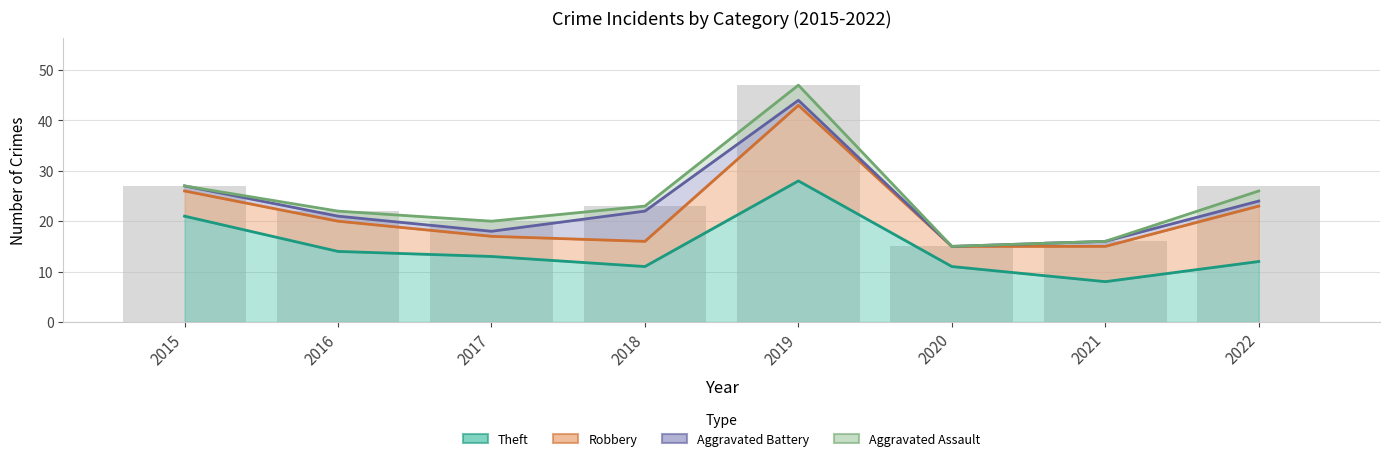

What is the smallest value displayed?

8